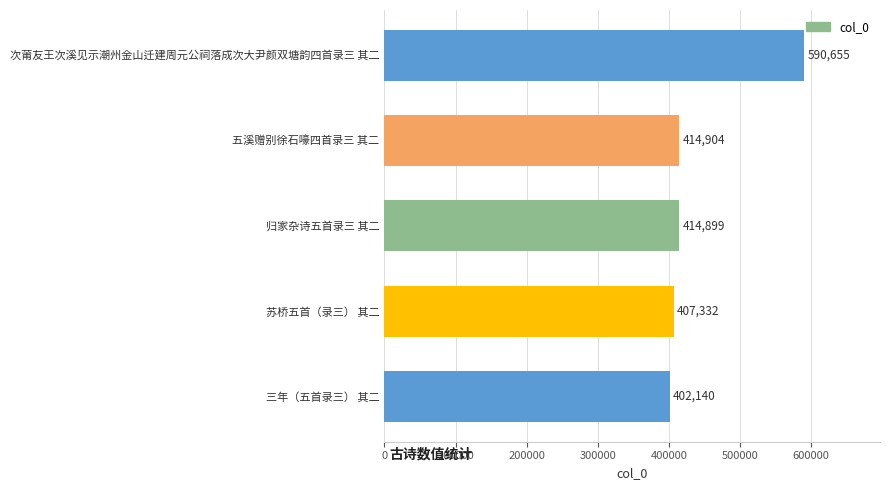

Reading top to bottom, extract all data points from this chart.

次莆友王次溪见示潮州金山迁建周元公祠落成次大尹颜双塘韵四首录三 其二=590655	五溪赠别徐石嚎四首录三 其二=414904	归家杂诗五首录三 其二=414899	苏桥五首（录三） 其二=407332	三年（五首录三） 其二=402140